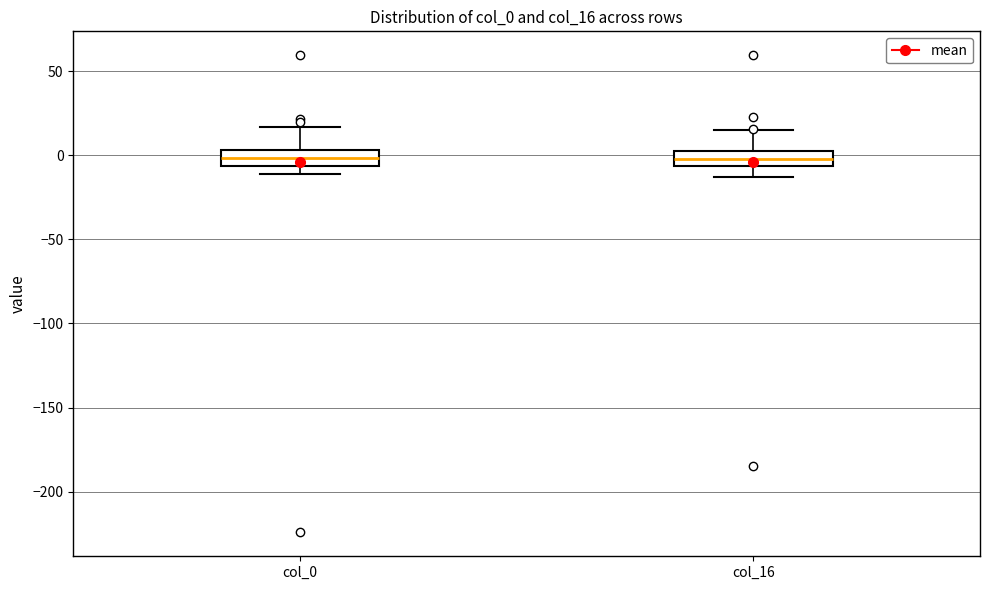

Reading left to right, read every box against the y-axis: the position of its median line, the range the box covers, and the ends of its whiskers. The values are not printed on the chart, so give them approximately, as read against the axis.

col_0: median 0, box -5 to 5, whiskers -10 to 15
col_16: median 0 (inside the box), box -5 to 0, whiskers -15 to 15